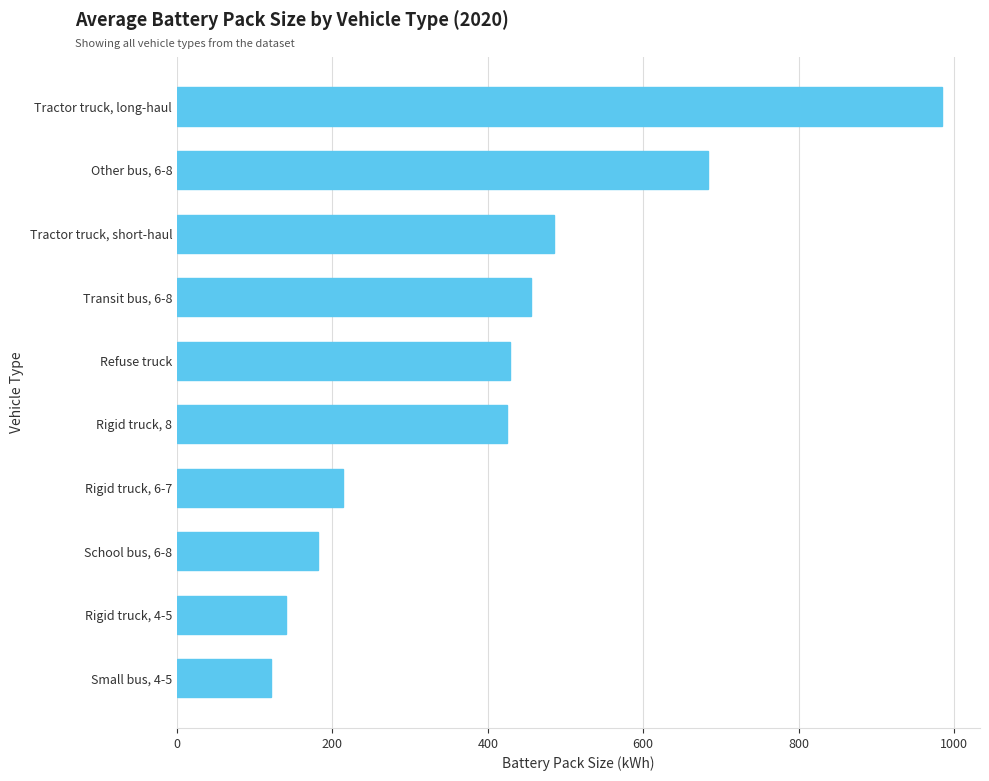

What is the sum of the values at Other bus, 6-8 and Transit bus, 6-8?

1138.5